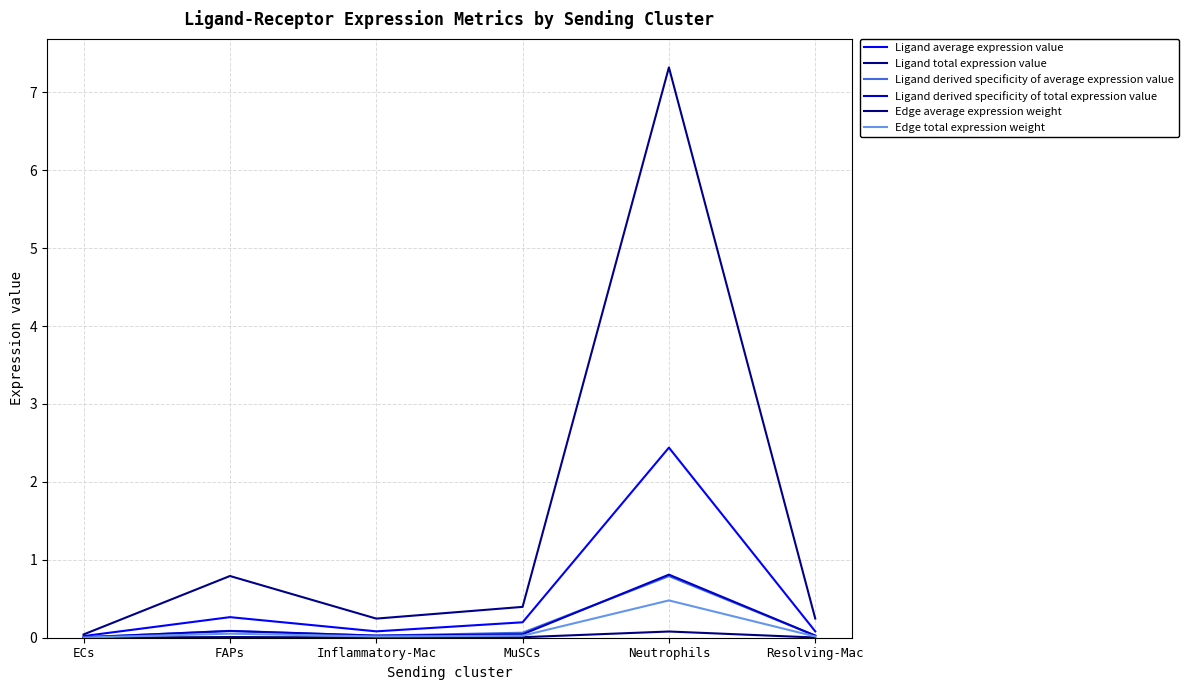

At which category is the sum across all series the highest?

Neutrophils